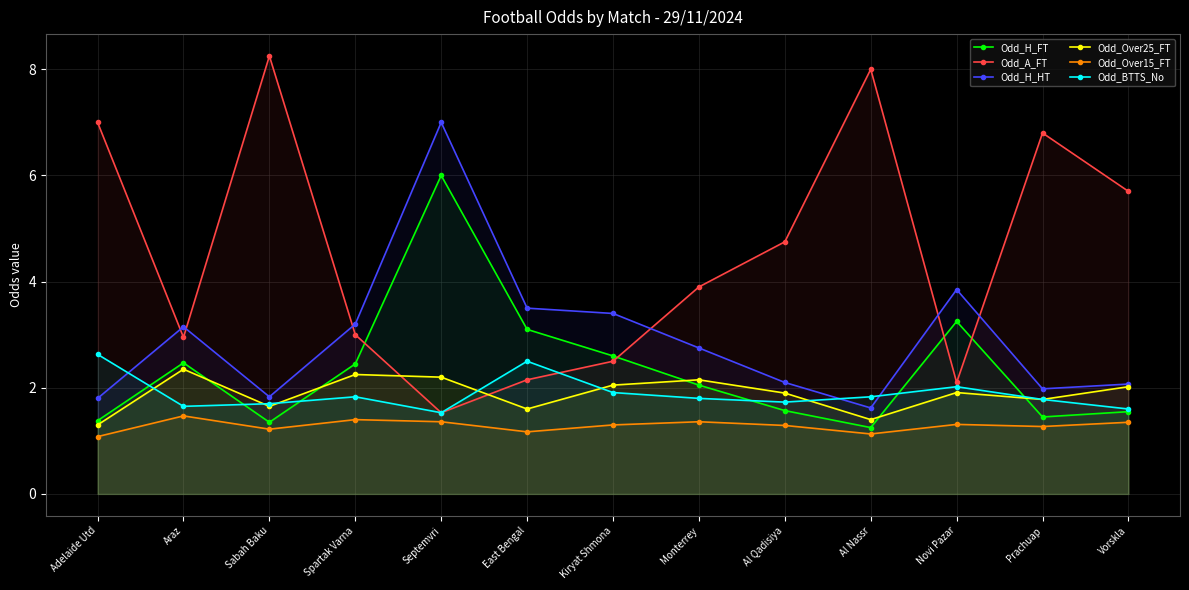

List the series in order of their peak value, highest first.

Odd_A_FT, Odd_H_HT, Odd_H_FT, Odd_BTTS_No, Odd_Over25_FT, Odd_Over15_FT